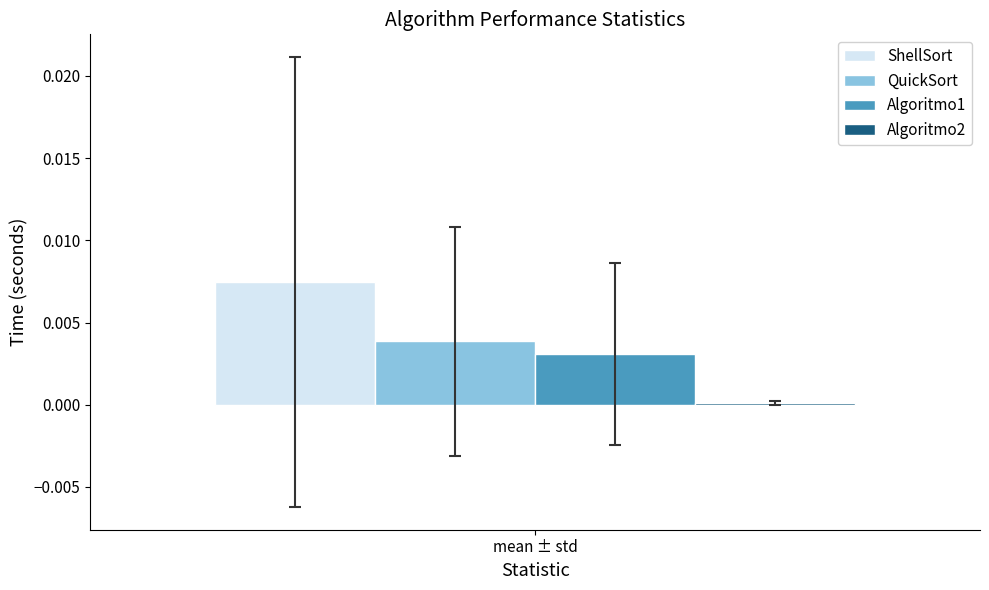

Are the bars grouped side by side (vs. stacked)?

Yes